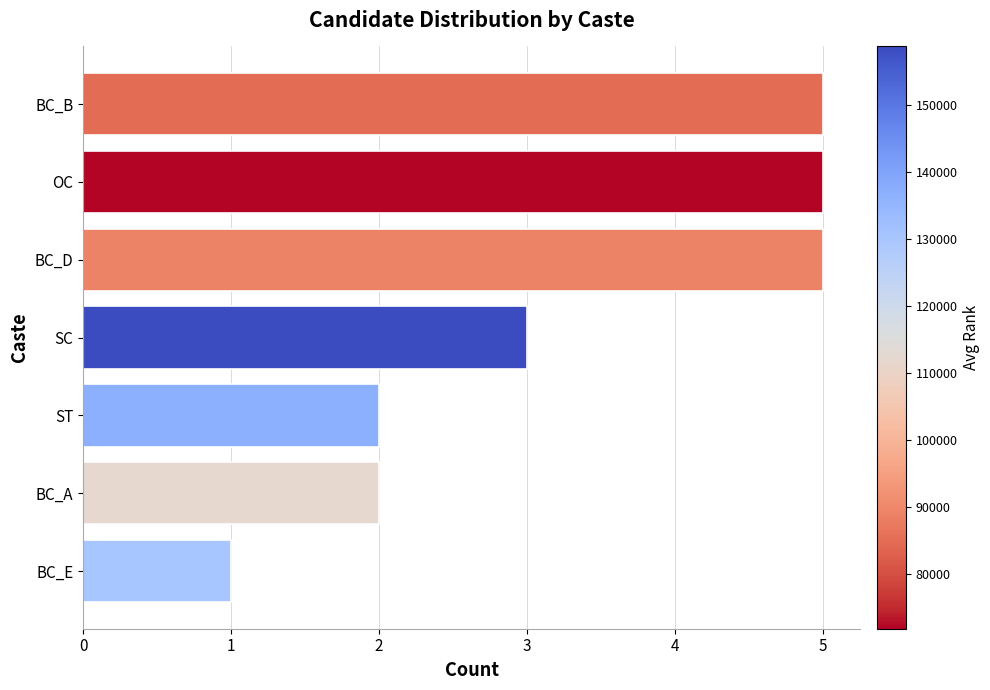

Are the bars grouped side by side (vs. stacked)?

No